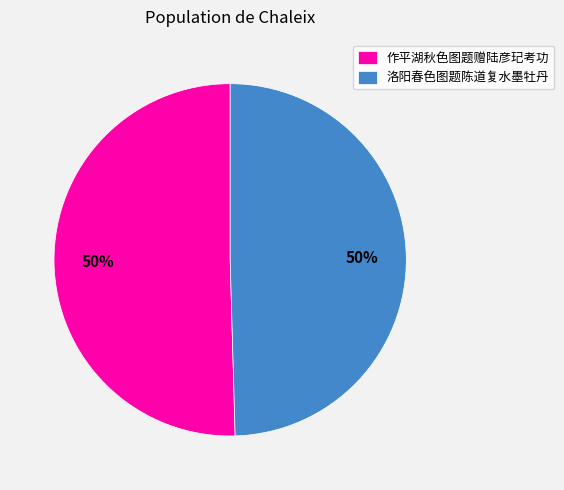

True or false: 洛阳春色图题陈道复水墨牡丹 accounts for 50% of the total.

True